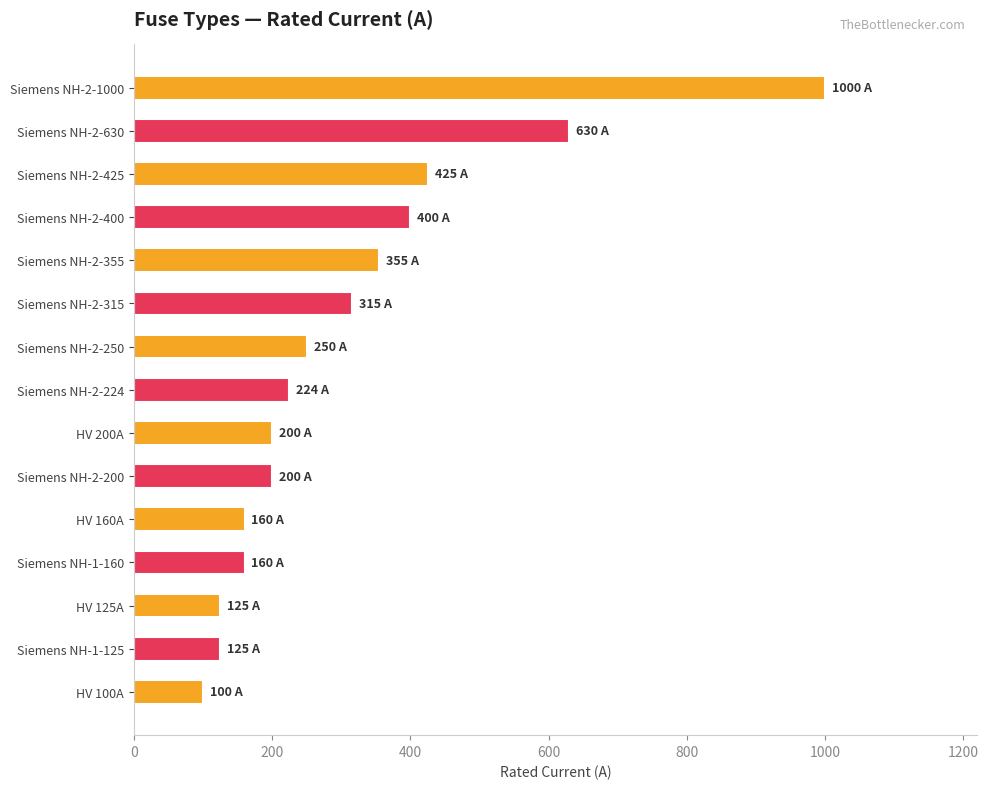

Reading bottom to top, extract all data points from this chart.

100	125	125	160	160	200	200	224	250	315	355	400	425	630	1000